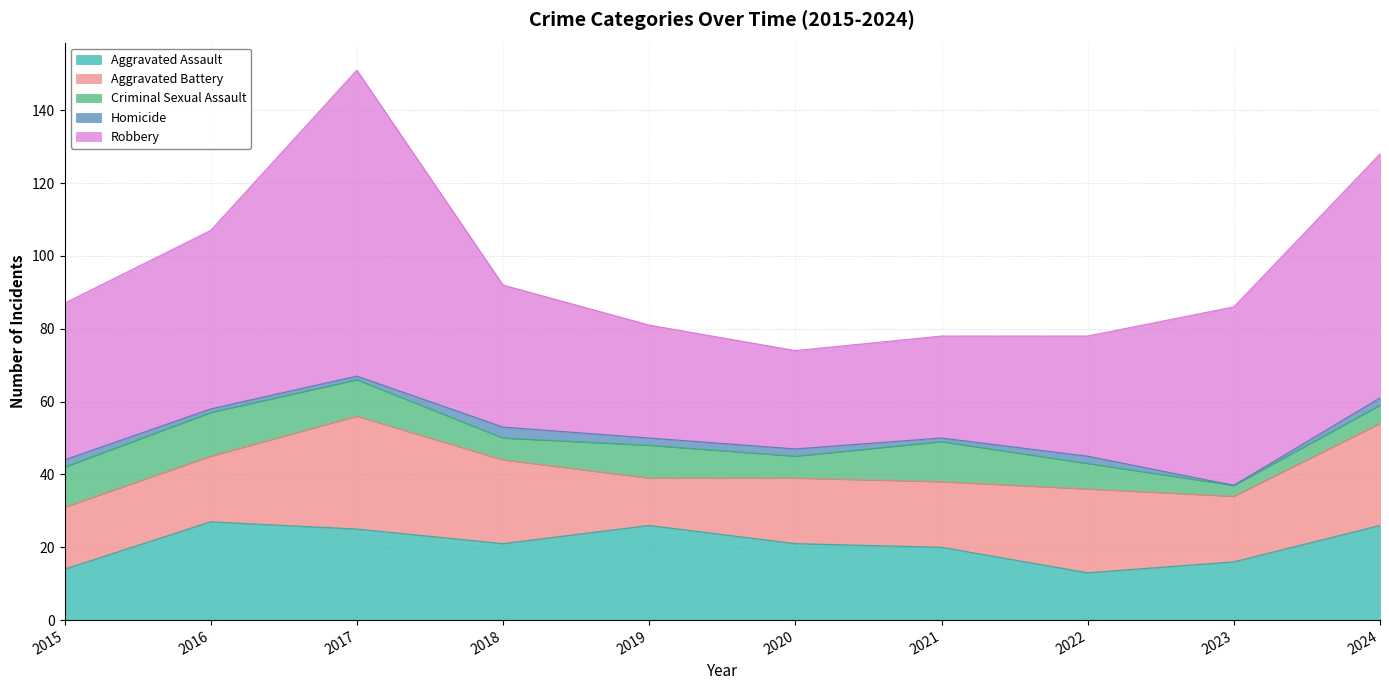

True or false: Criminal Sexual Assault and Aggravated Battery cross at least once.

False